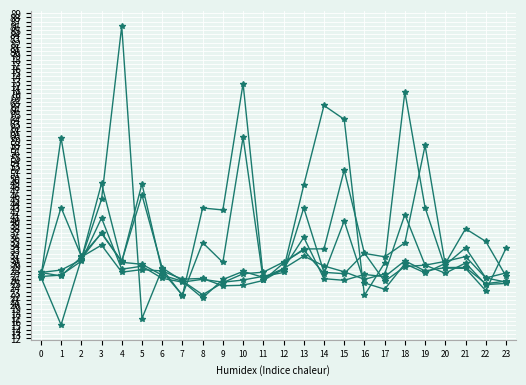

How many series are shown in this chart?

6